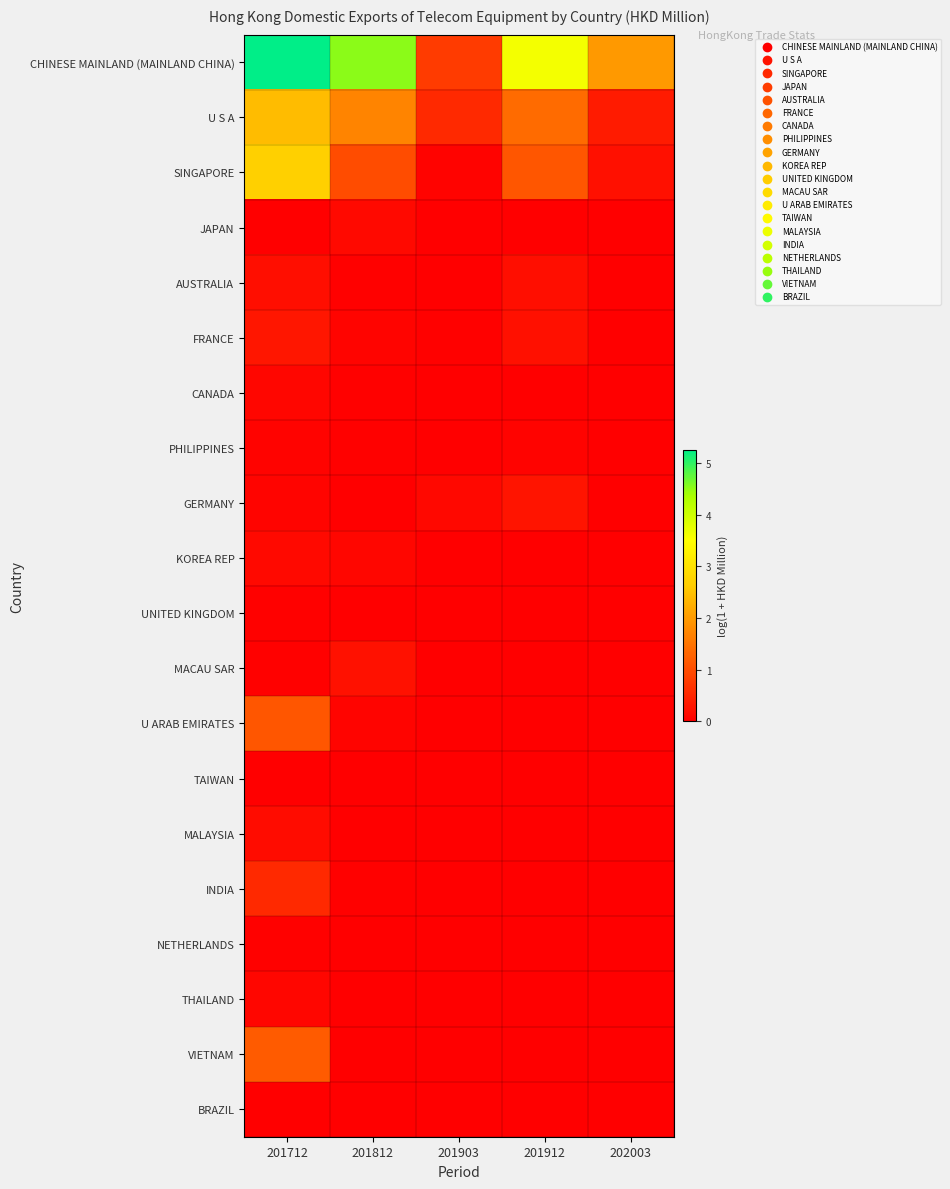

Which series has the largest range (max minus min)?

CHINESE MAINLAND (MAINLAND CHINA)